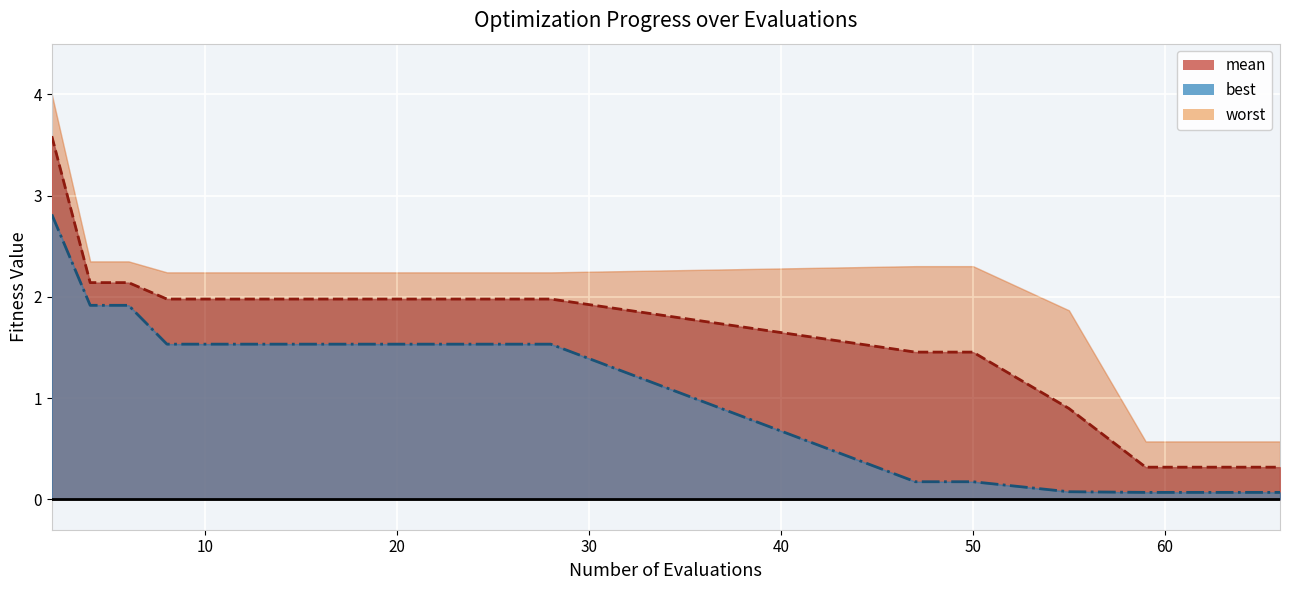

True or false: mean and best intersect in this chart.

False